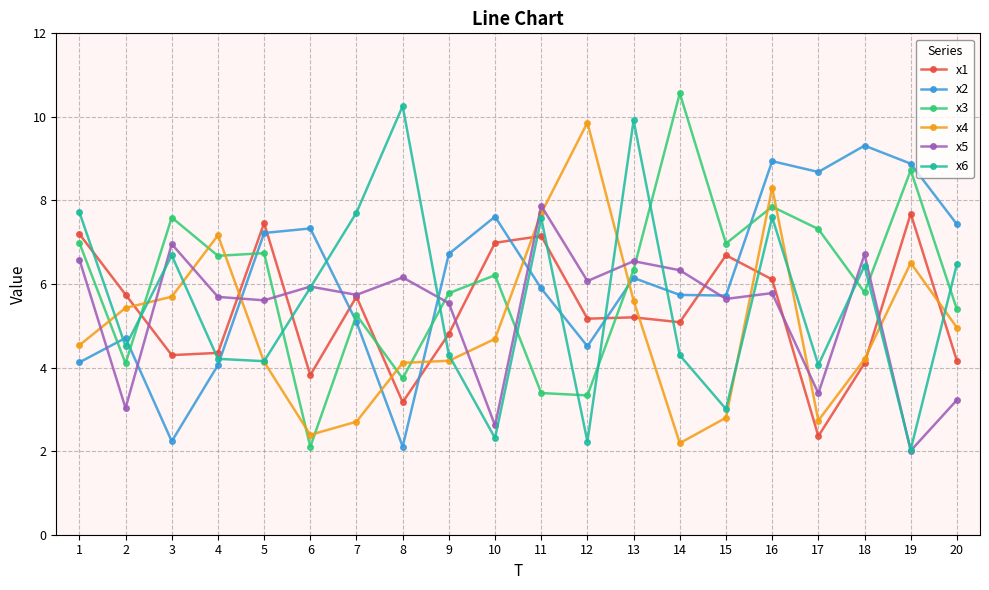

Is the value of x4 at 10 greater than the value of x5 at 5?

No